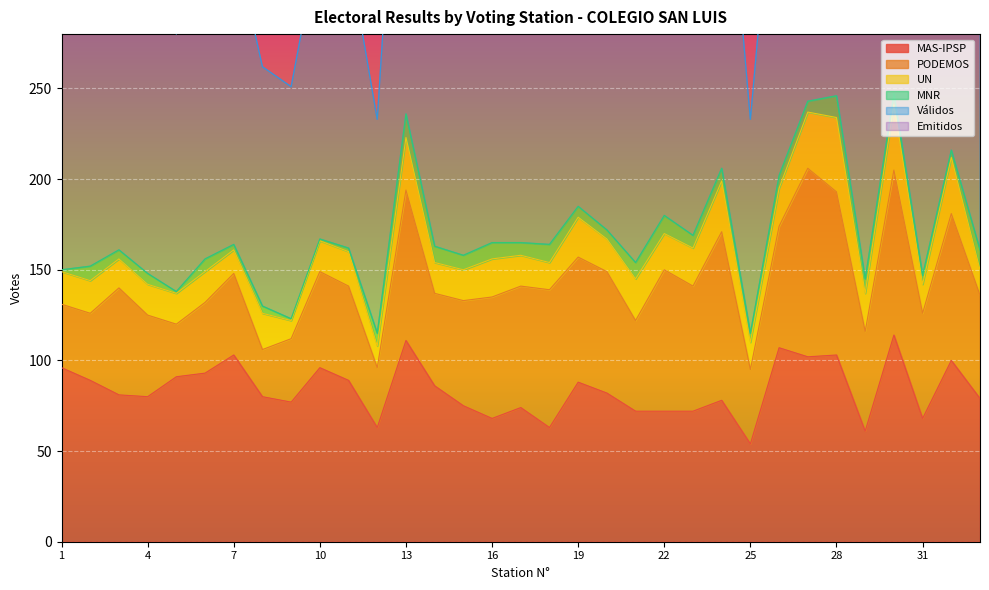

Is it true that MAS-IPSP equals 72 at 21?

True